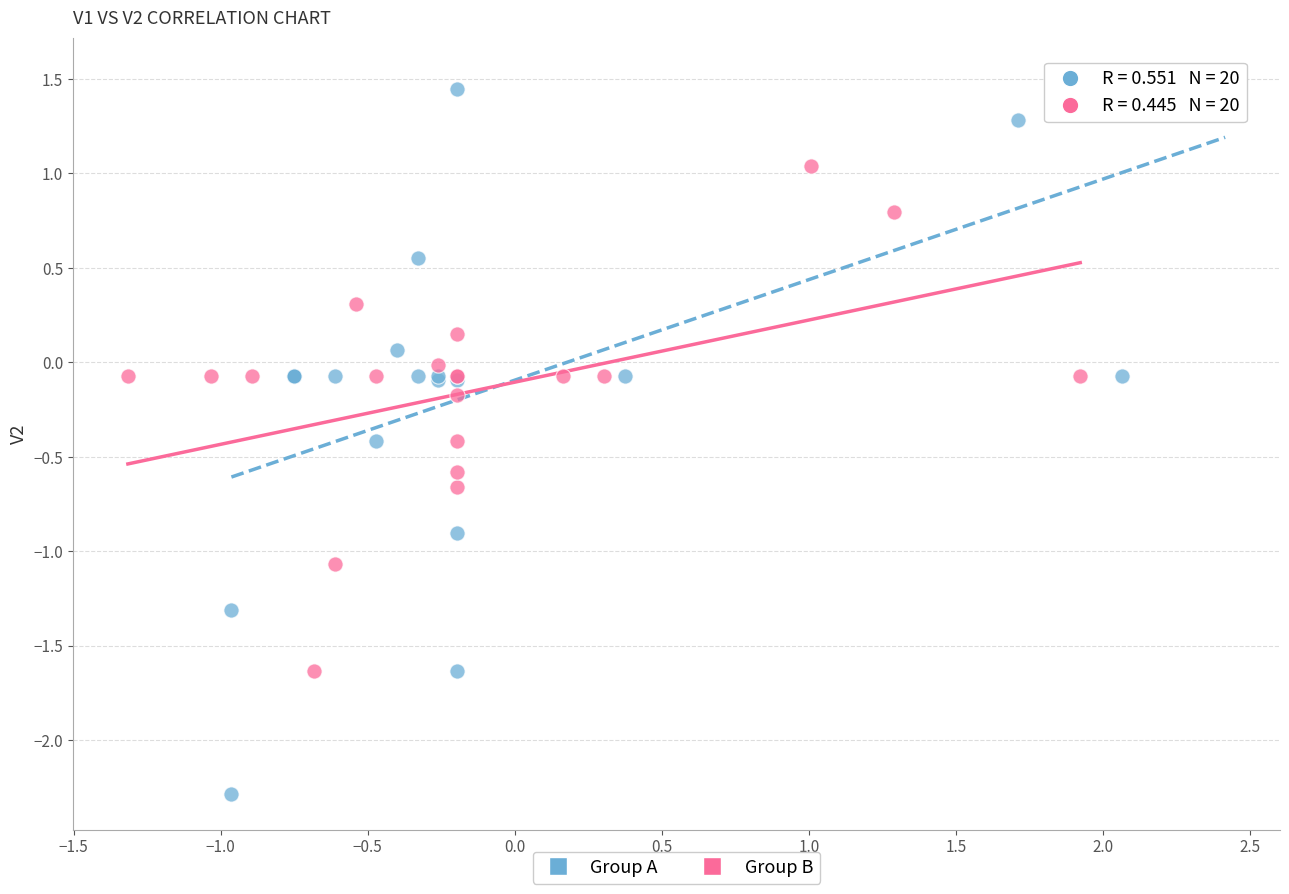

Which series reaches the maximum Y coordinate?

Group A